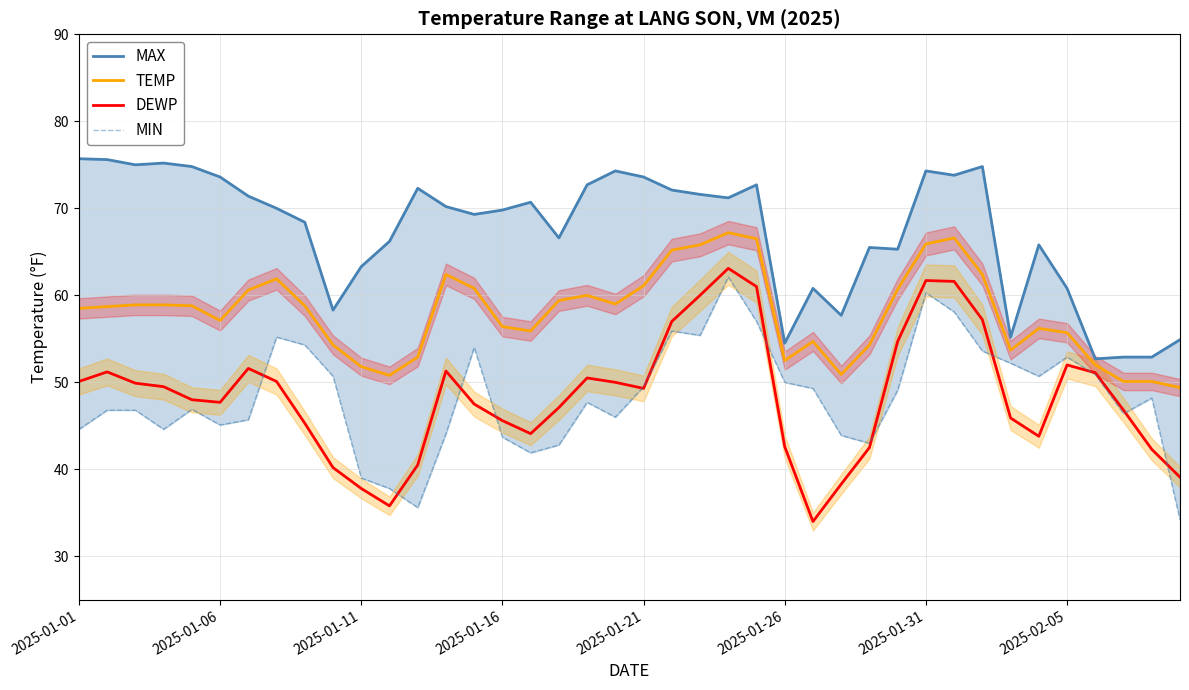

What is the value of the DEWP point at the 29th from the left?

42.5